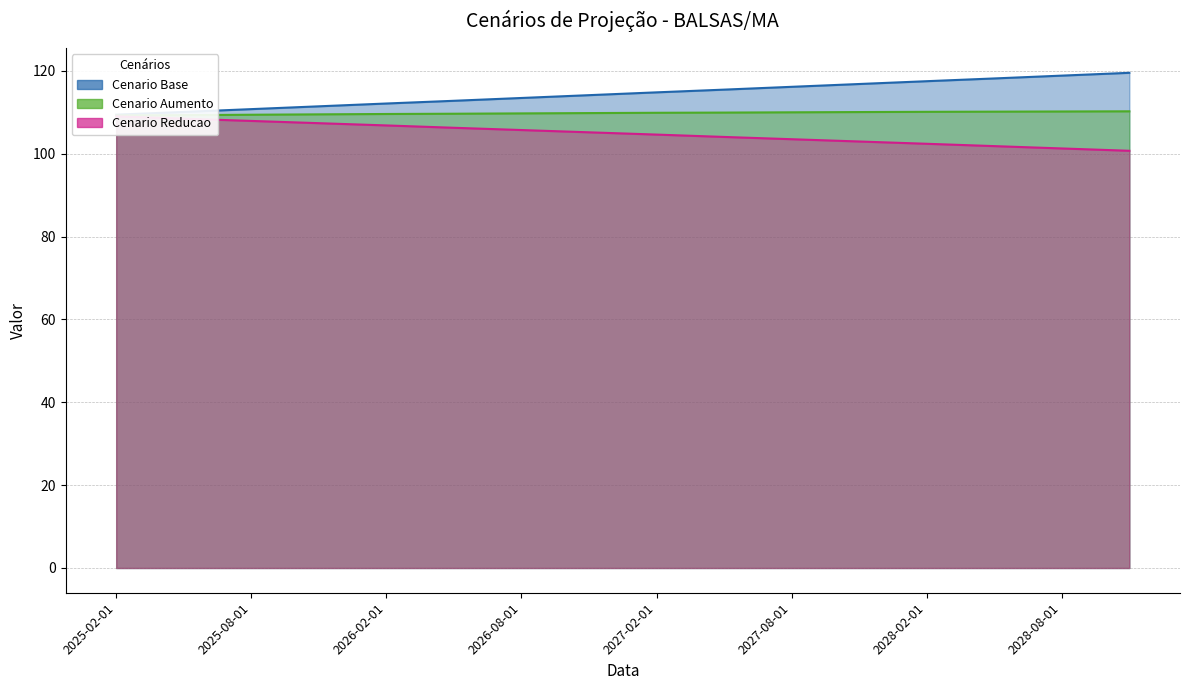

What is the difference between the maximum and second lowest values in the cenario_aumento series?

0.9